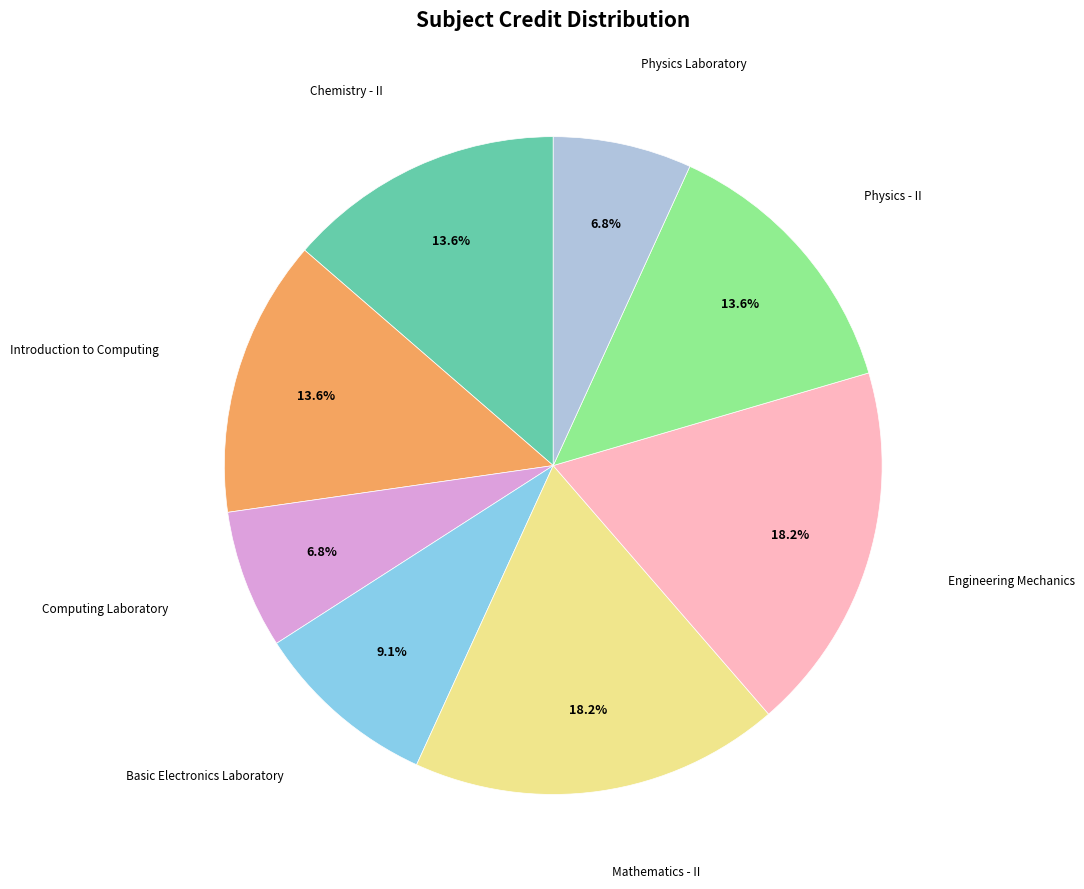

Does any single category account for the majority?

No